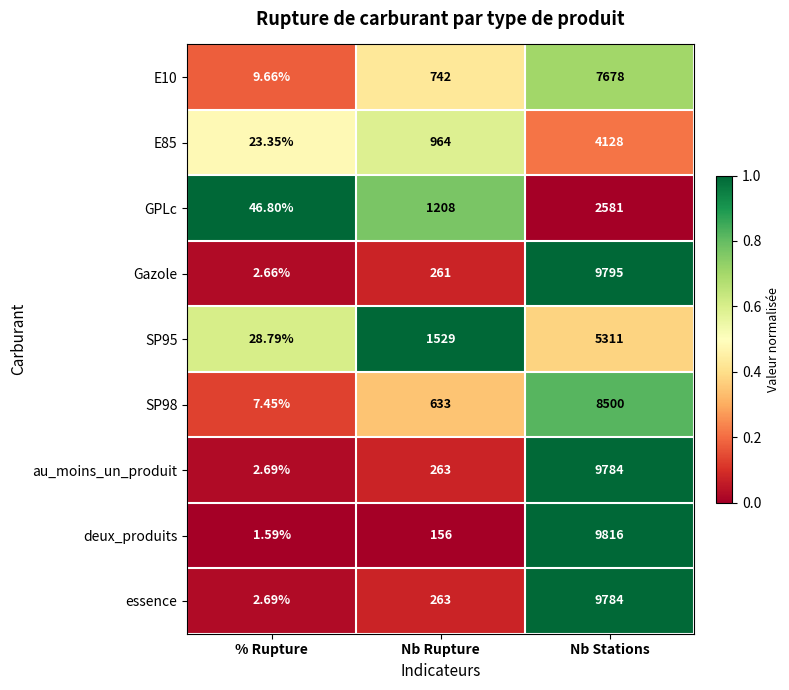

Which series has the widest spread of values?

deux_produits